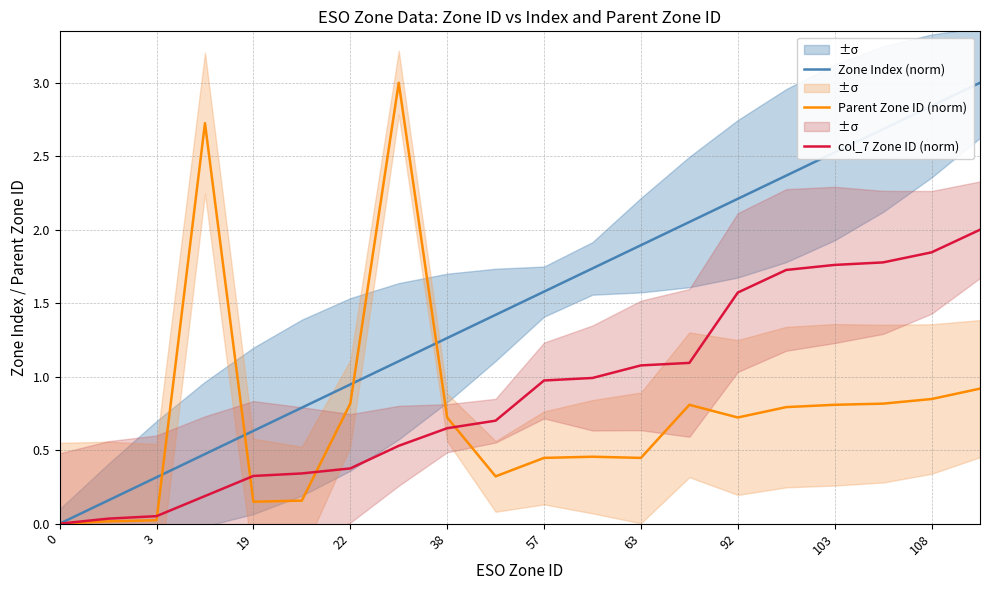

Rank the series by their maximum value, from lowest to highest.

col_7 Zone ID (norm), Zone Index (norm), Parent Zone ID (norm)